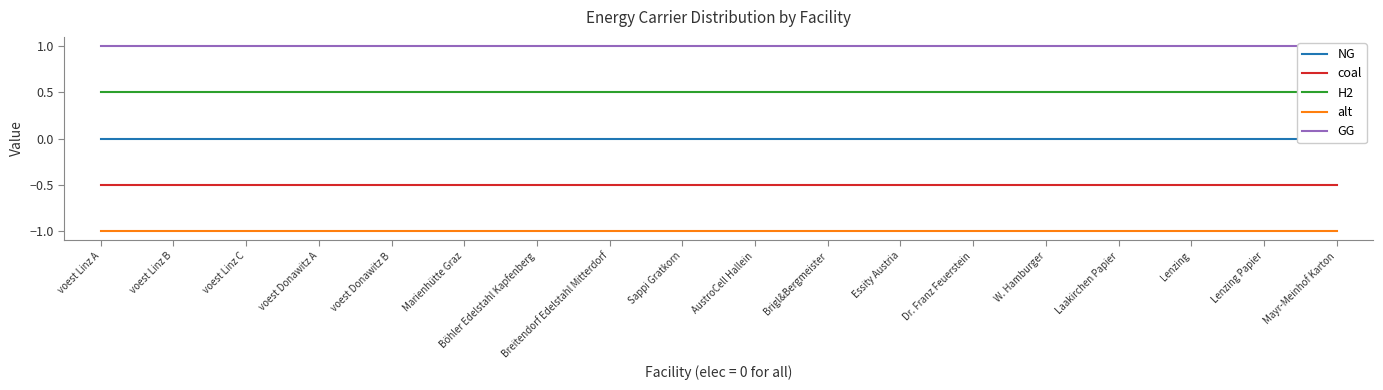

What is the difference between the highest and lowest values at Sappi Gratkorn?

2.0